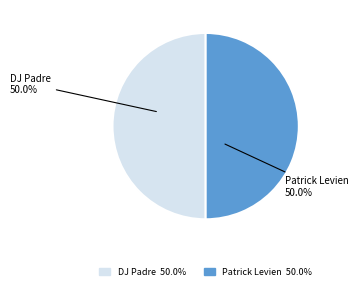

What percentage do Patrick Levien and DJ Padre together represent?

100.0%